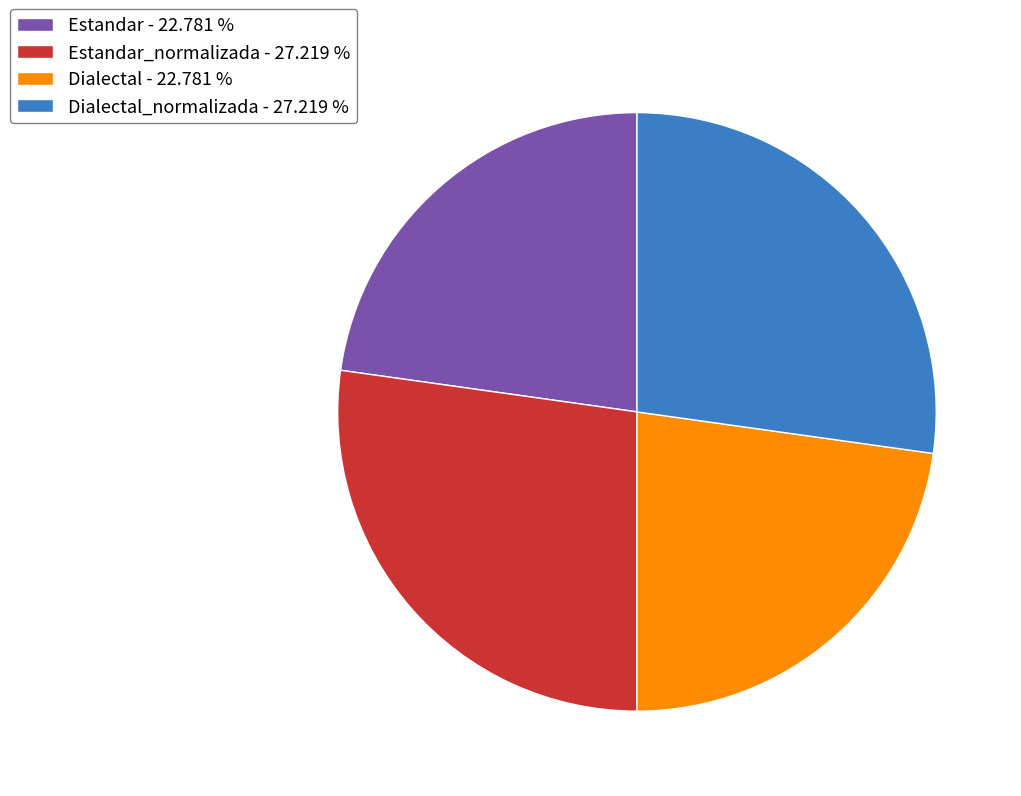

Does any single category account for the majority?

No